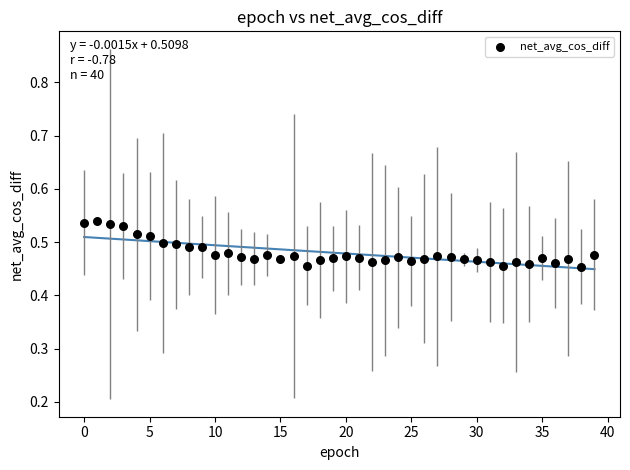

How many data points are displayed?

40